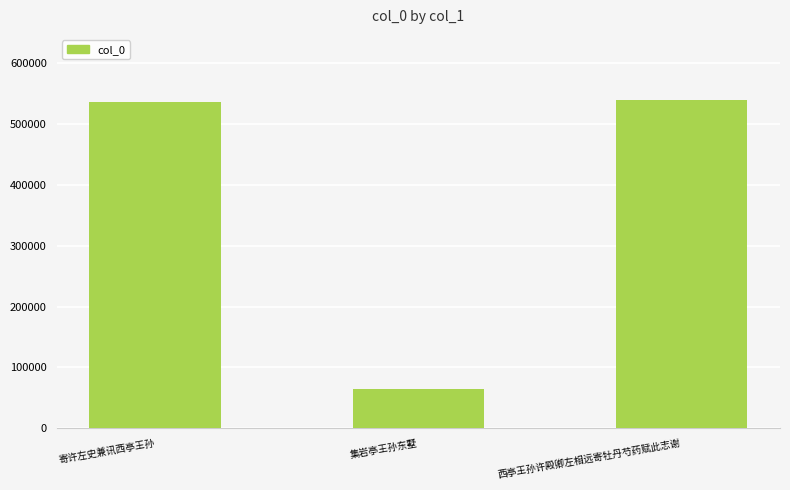

Where is the data nearest to the value 301422?

寄许左史兼讯西亭王孙